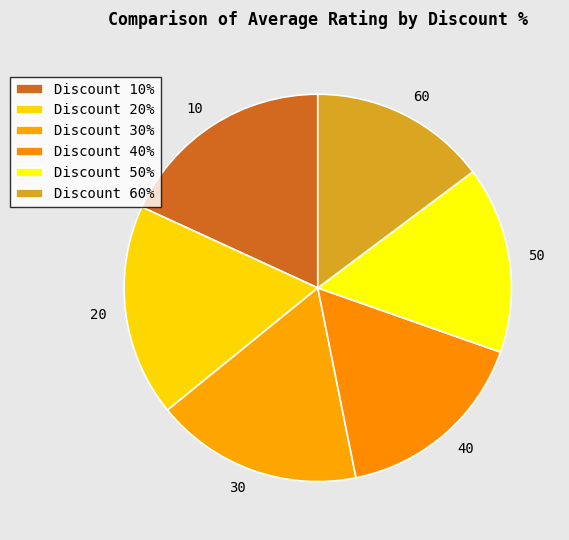

How many slices are in this pie chart?

6